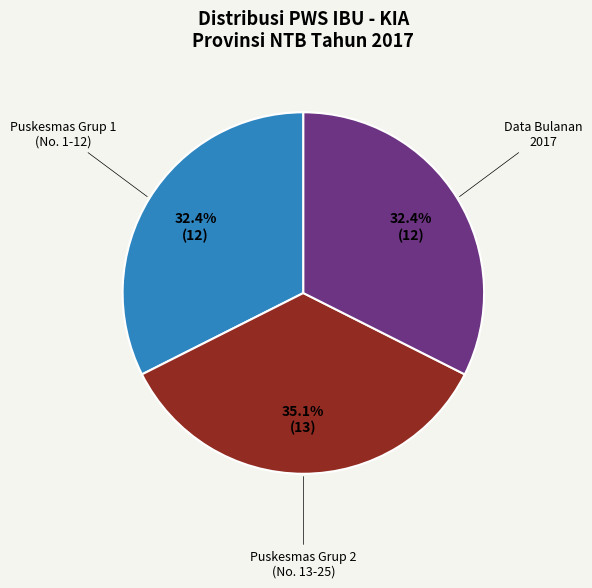

Does any single category account for the majority?

No